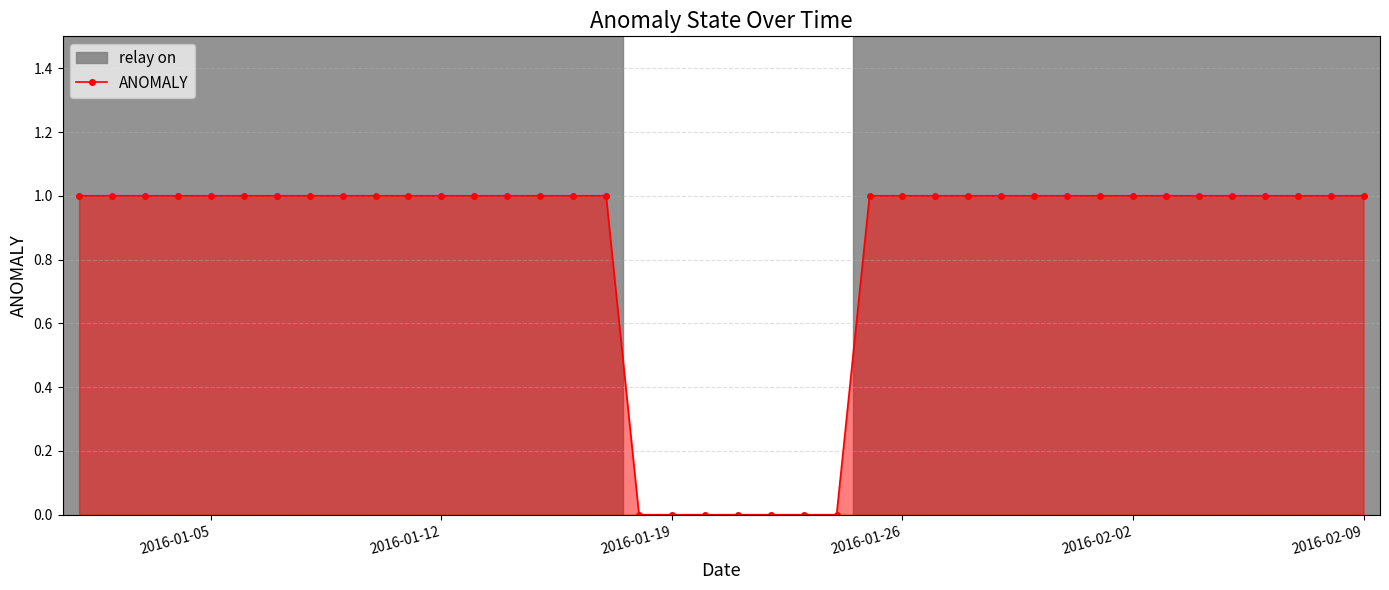

What is the value of the 31st point from the left?

1